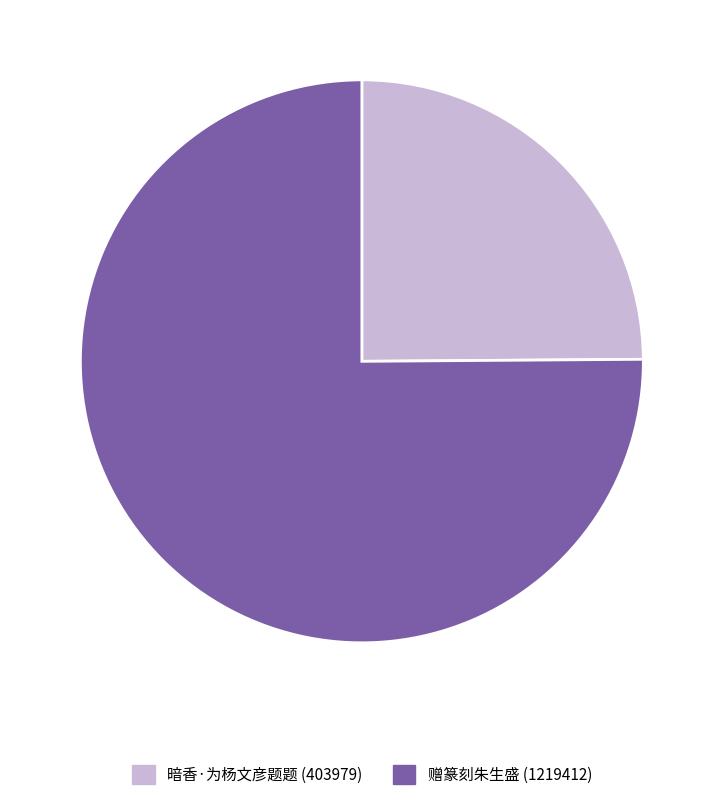

What is the largest slice in the pie chart?

赠篆刻朱生盛 (1219412)